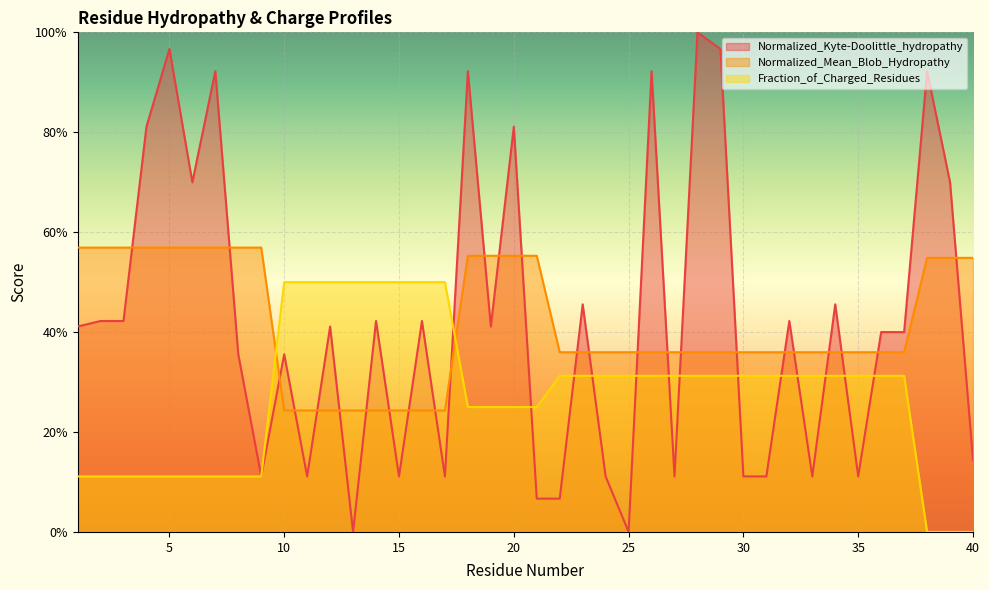

How many lines are shown in the chart?

3